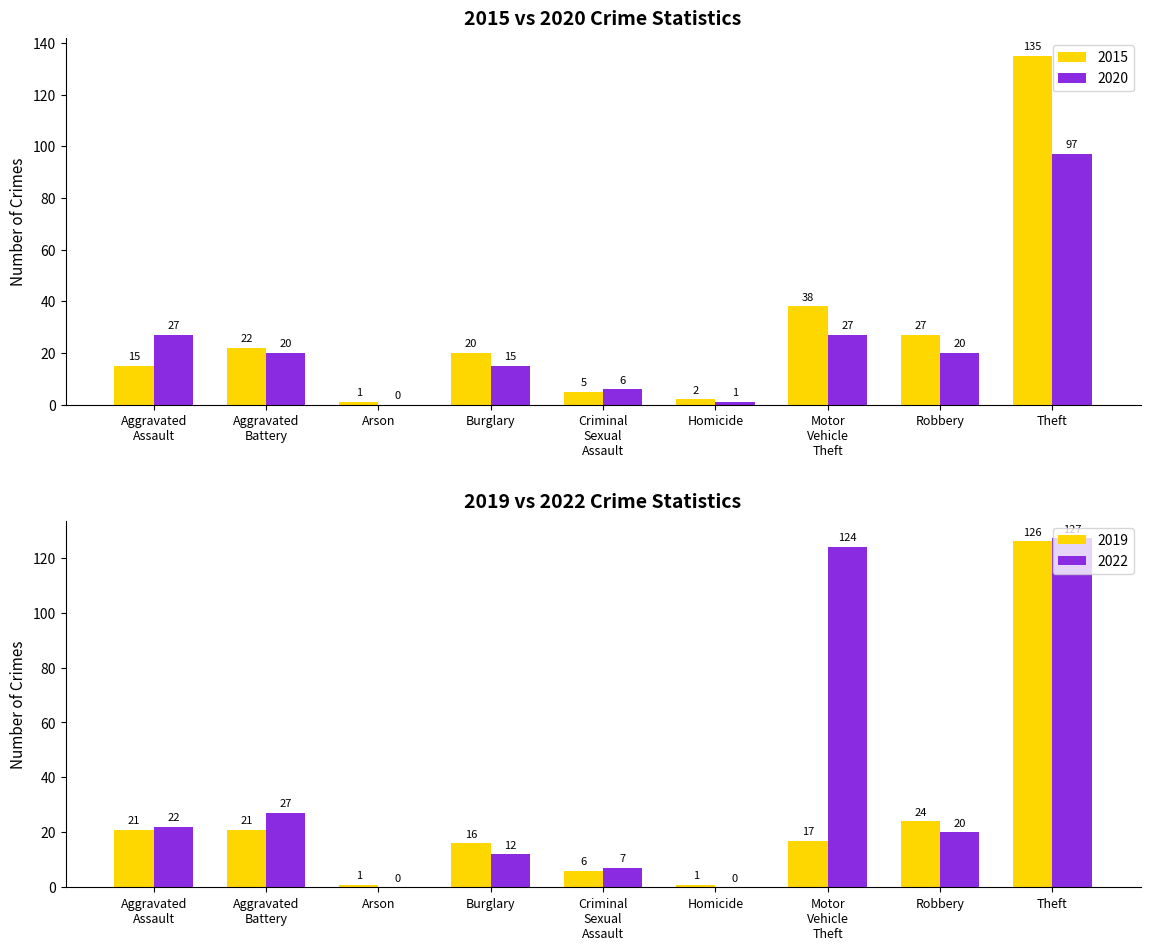

Where is 2020 nearest to the value 48?

Aggravated Assault